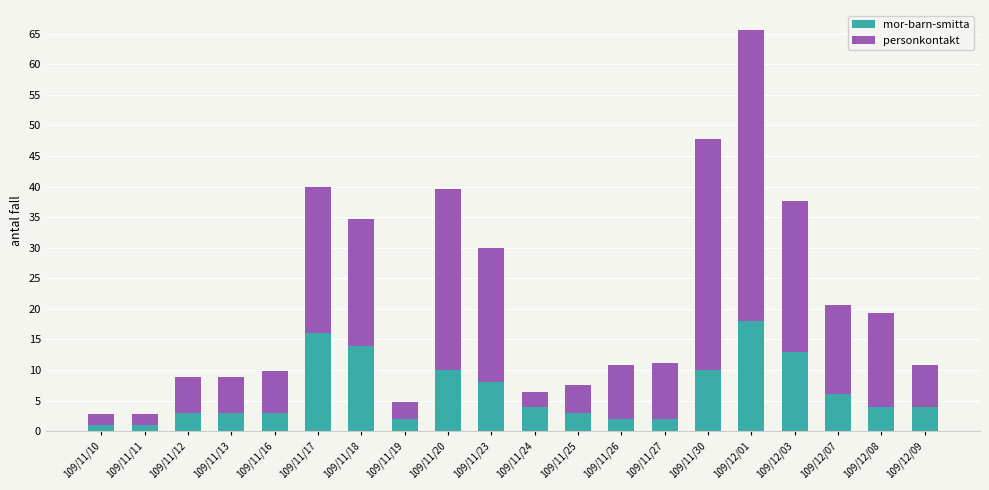

Count the number of data series in this chart.

2